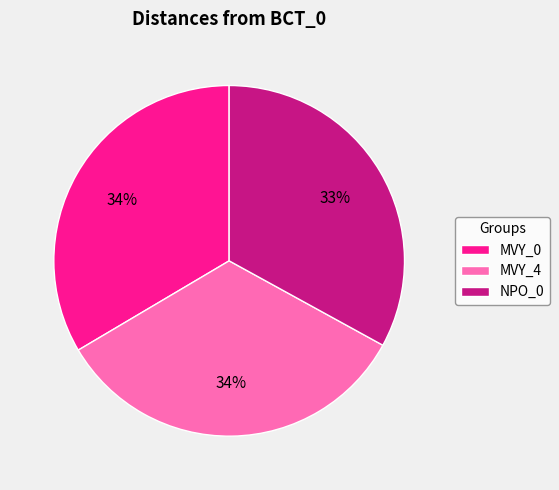

How many slices are in this pie chart?

3